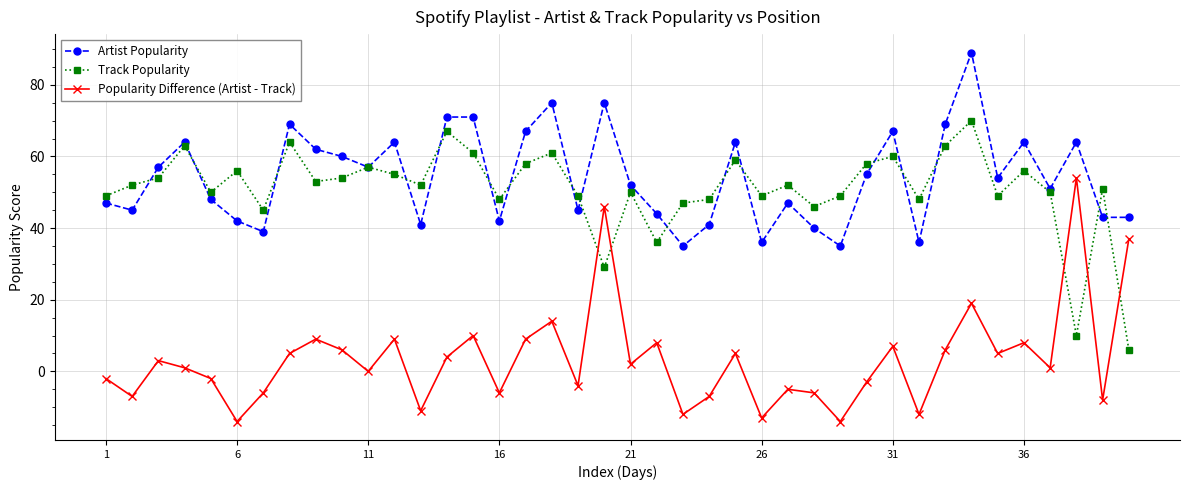

Does the chart display data point markers on the line(s)?

Yes